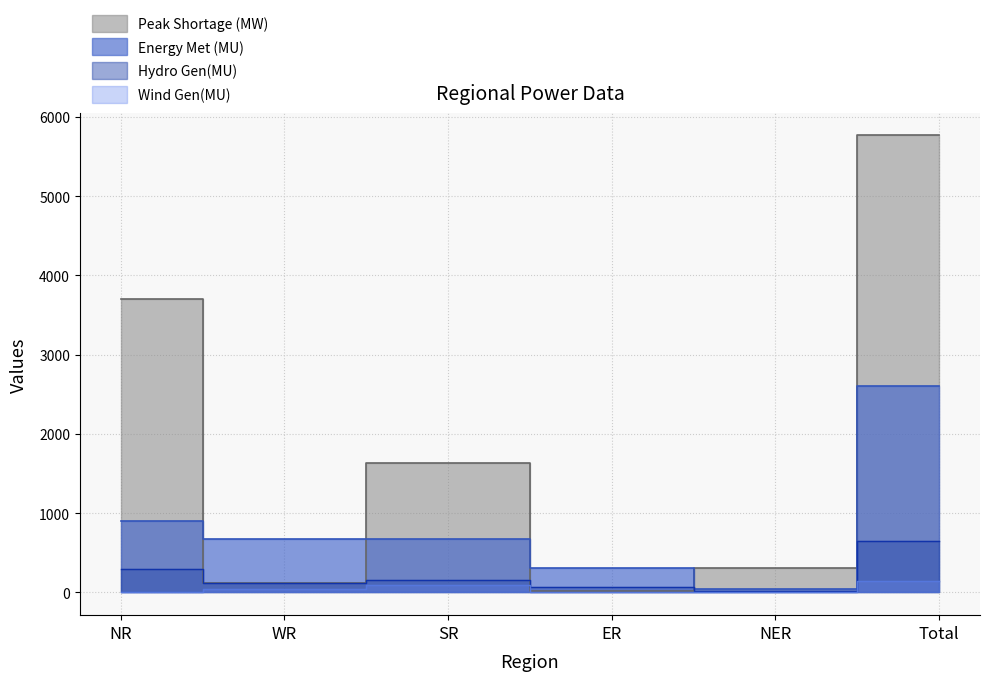

What is the lowest value of the Energy Met (MU) series?

17